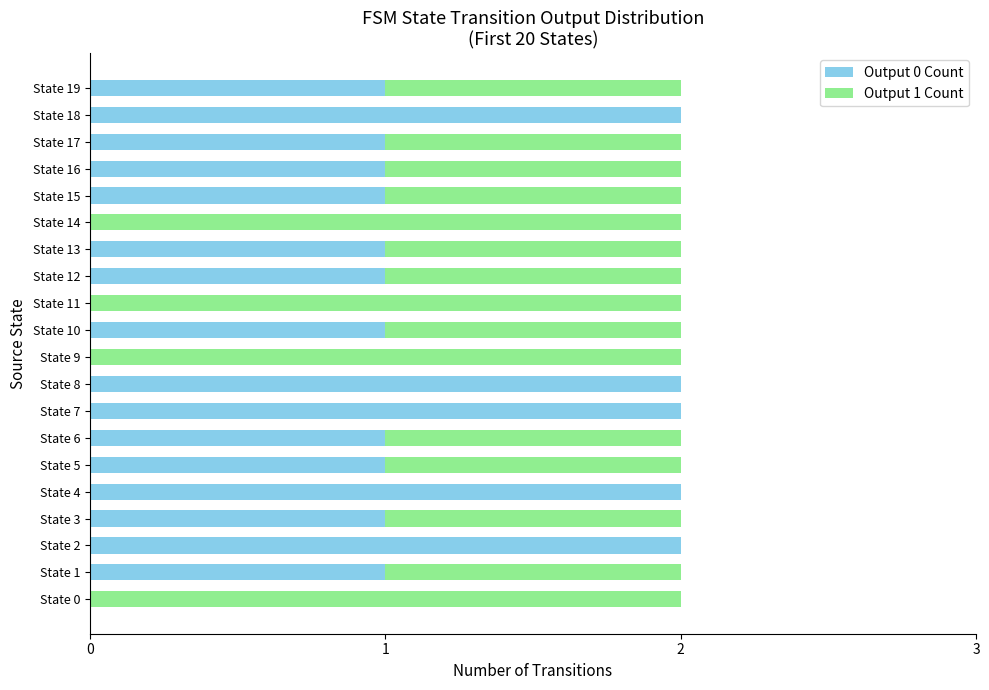

True or false: Output 0 Count has a value of 1 at State 17.

True